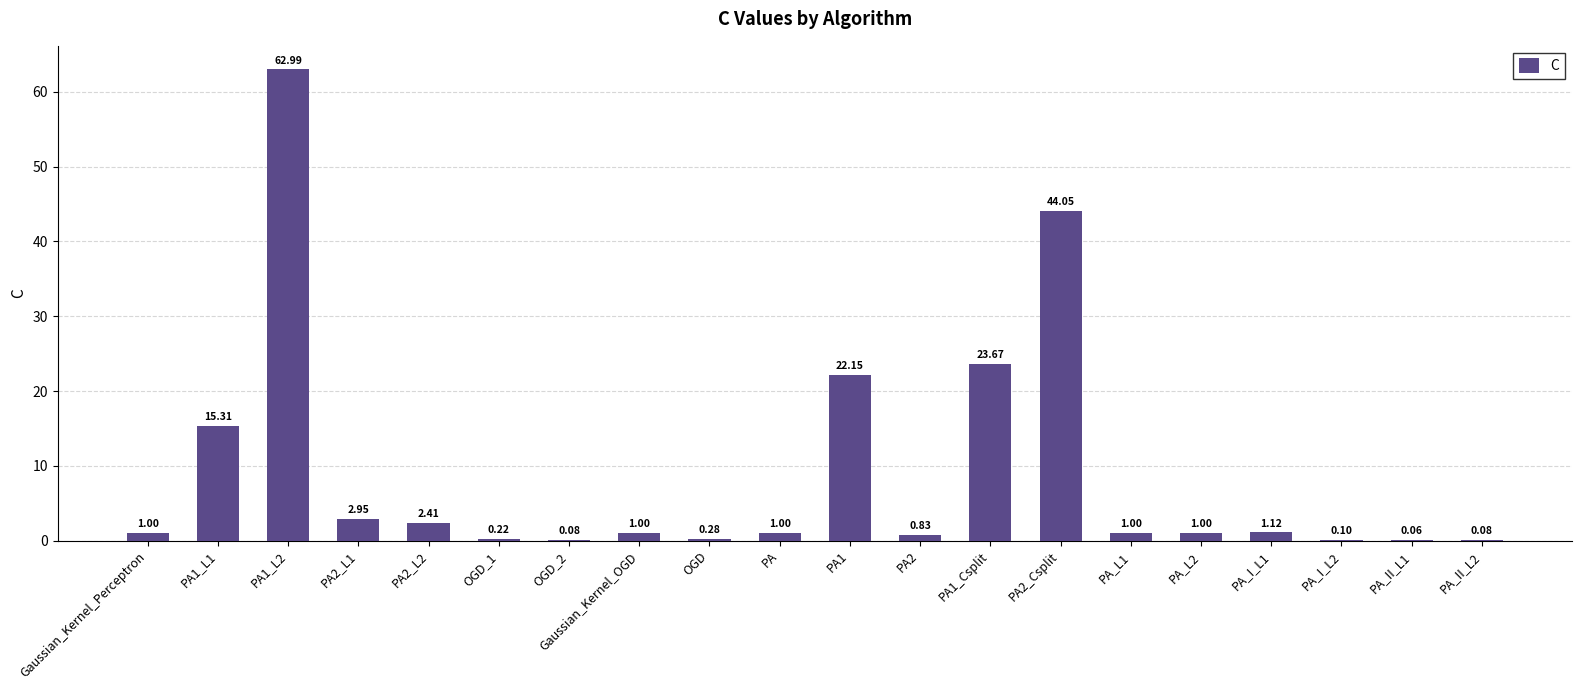

What is the sum of the values at PA2_L1 and PA1_L2?

65.9